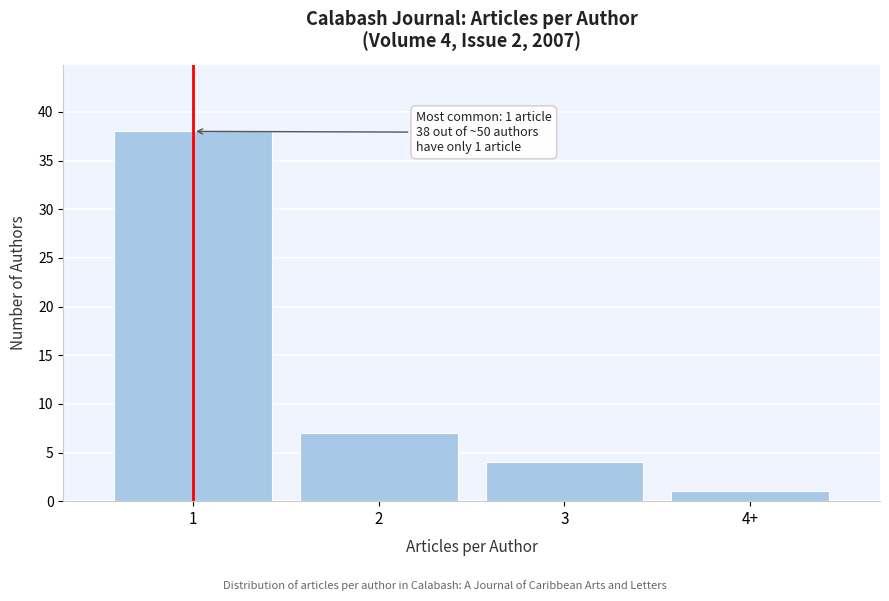

Reading left to right, list all the values displayed in this chart.

38	7	4	1